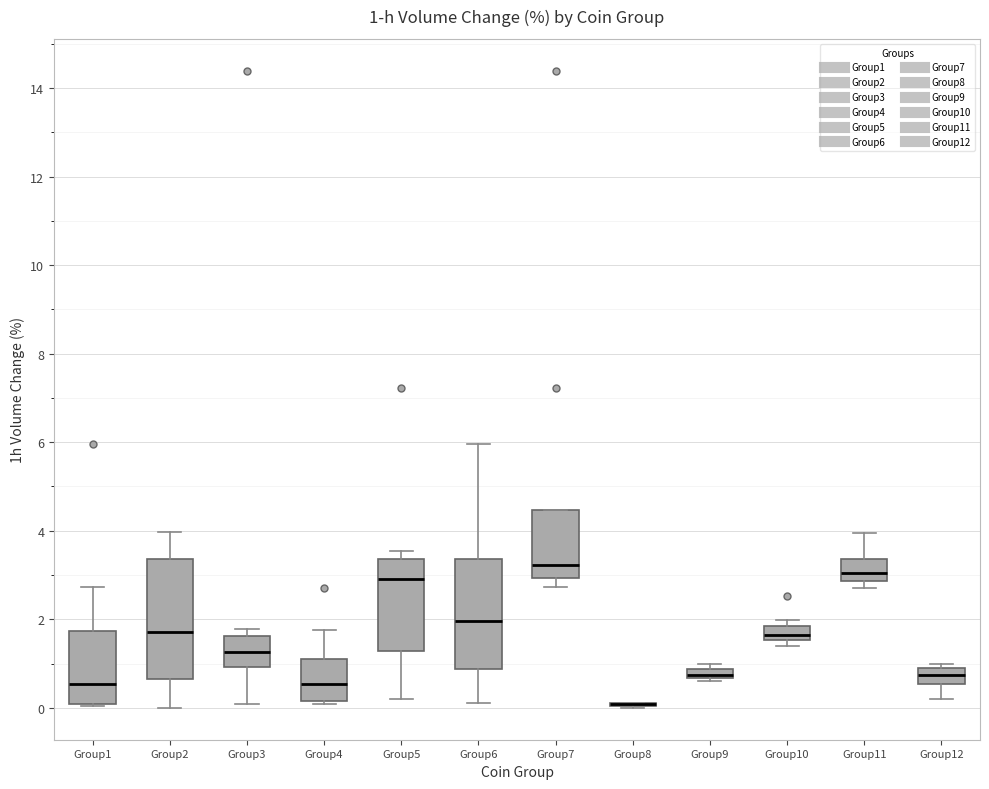

Which box is the tallest, from its lower edge to its upper edge?

Group2